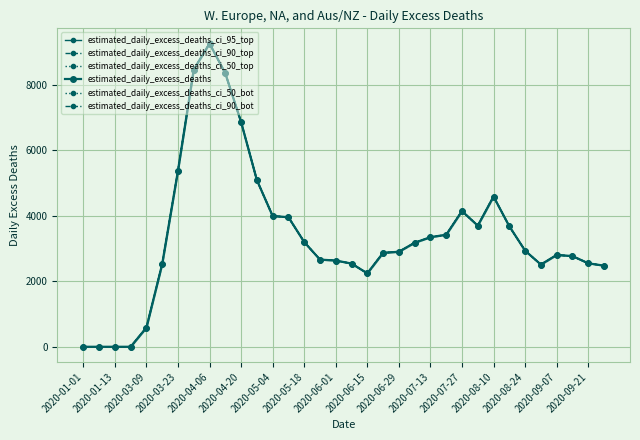

How many data points does each series have?

34